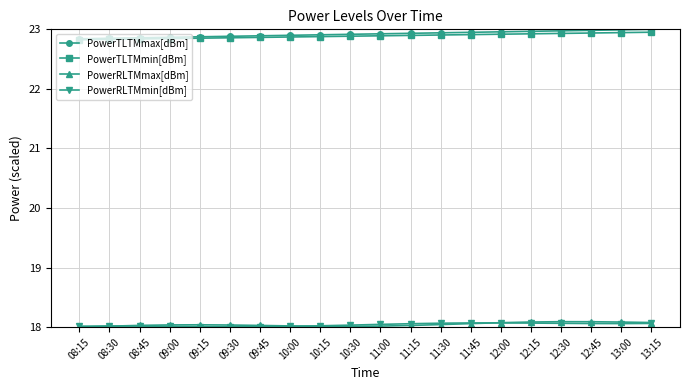

What position from the right is 09:00?

17